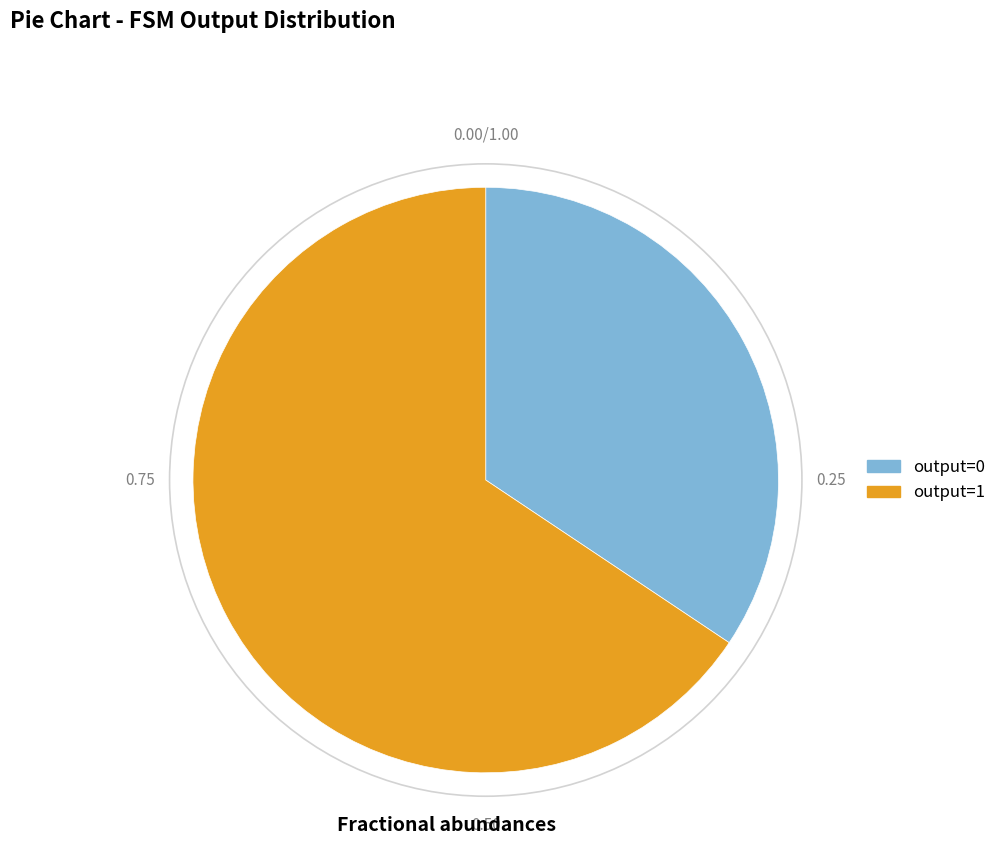

Count the number of slices in the pie.

2